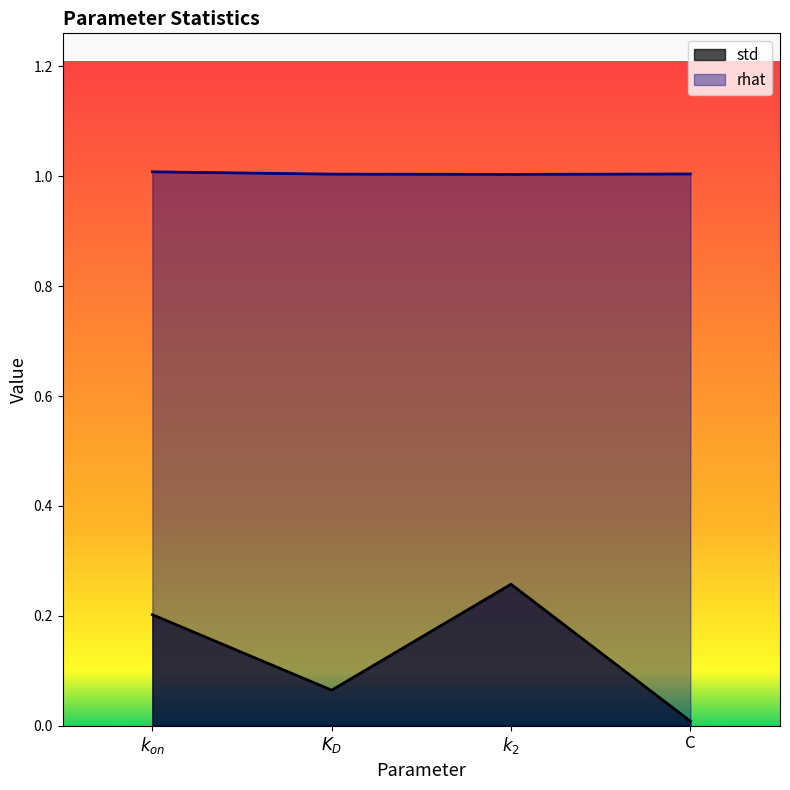

What is the maximum value shown in the chart?

1.0